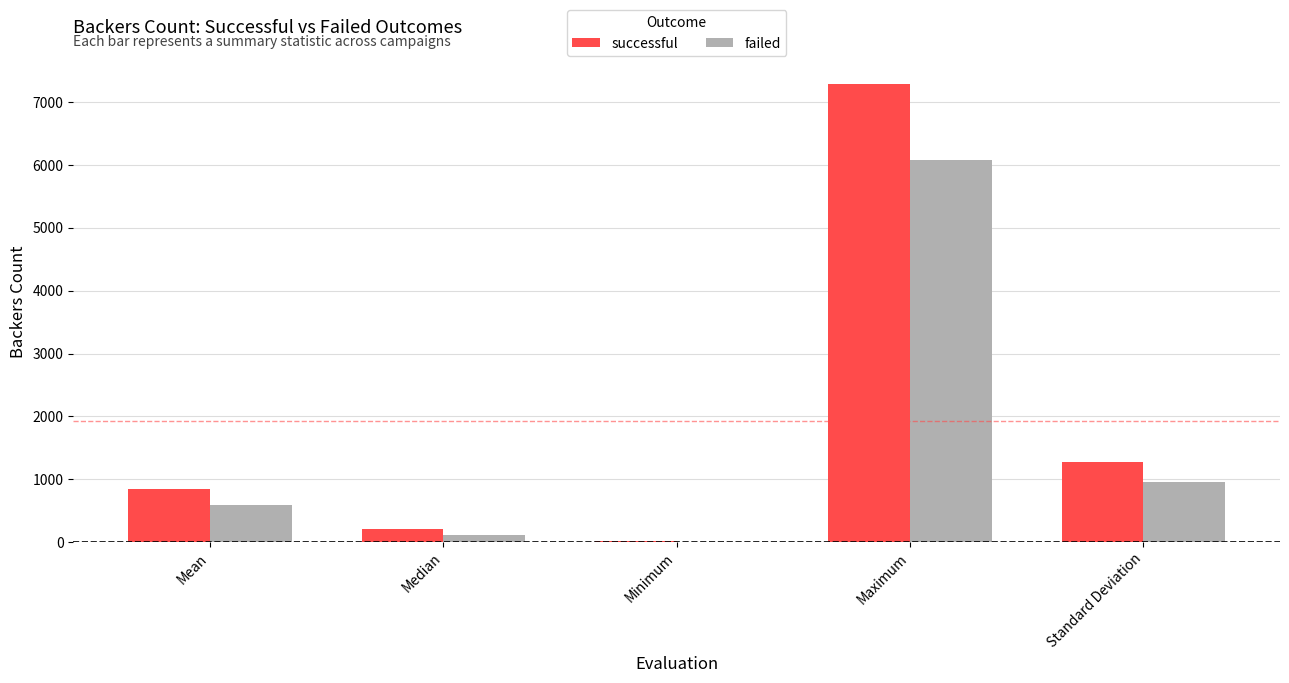

Which series has the largest total across all categories?

successful